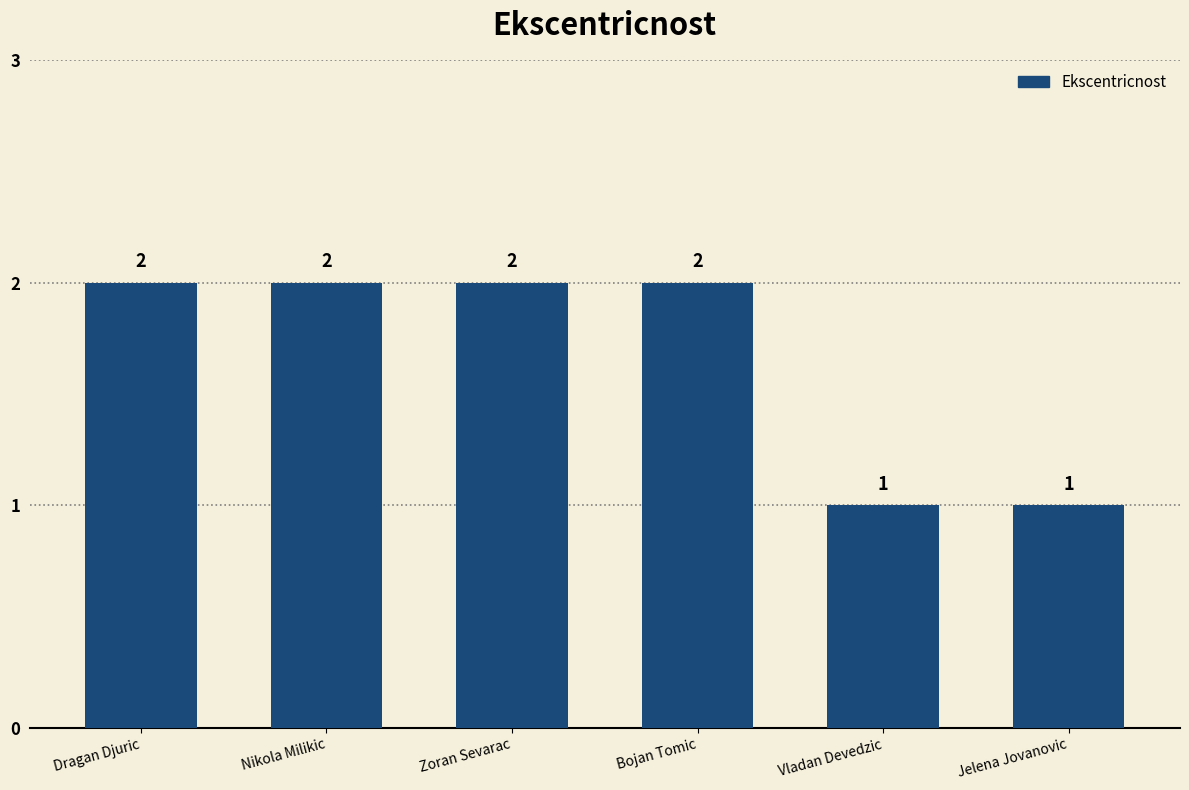

Reading left to right, list all the values displayed in this chart.

2	2	2	2	1	1